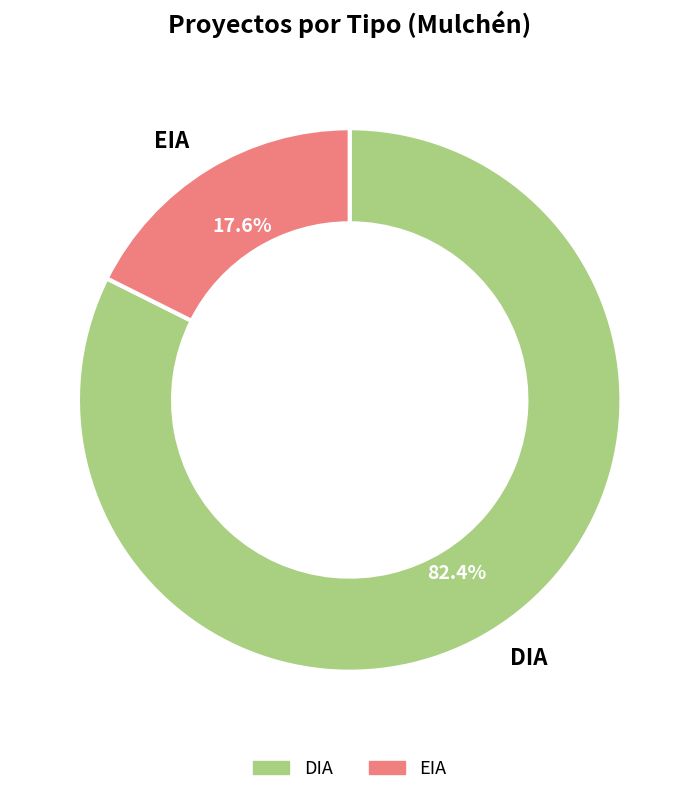

Does DIA account for over 50% of the chart?

Yes